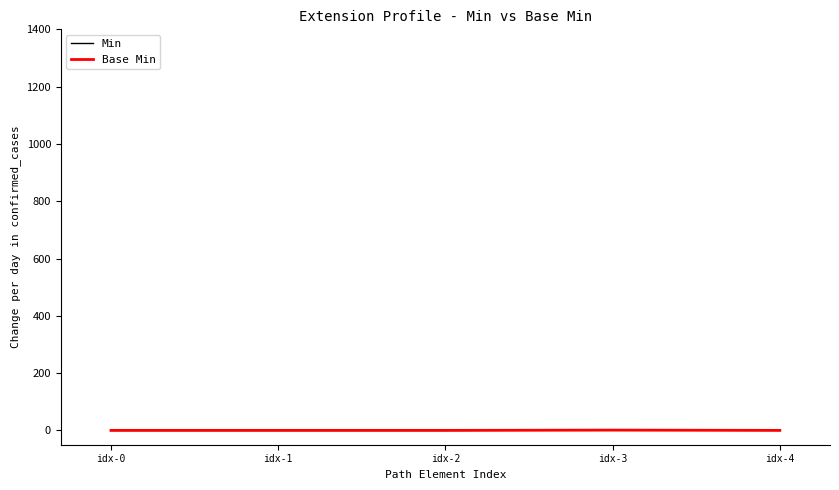

Reading left to right, transcribe all the data shown in this chart.

Min: idx-0=0	idx-1=0	idx-2=0	idx-3=1	idx-4=0
Base Min: idx-0=0	idx-1=0	idx-2=0	idx-3=1	idx-4=0